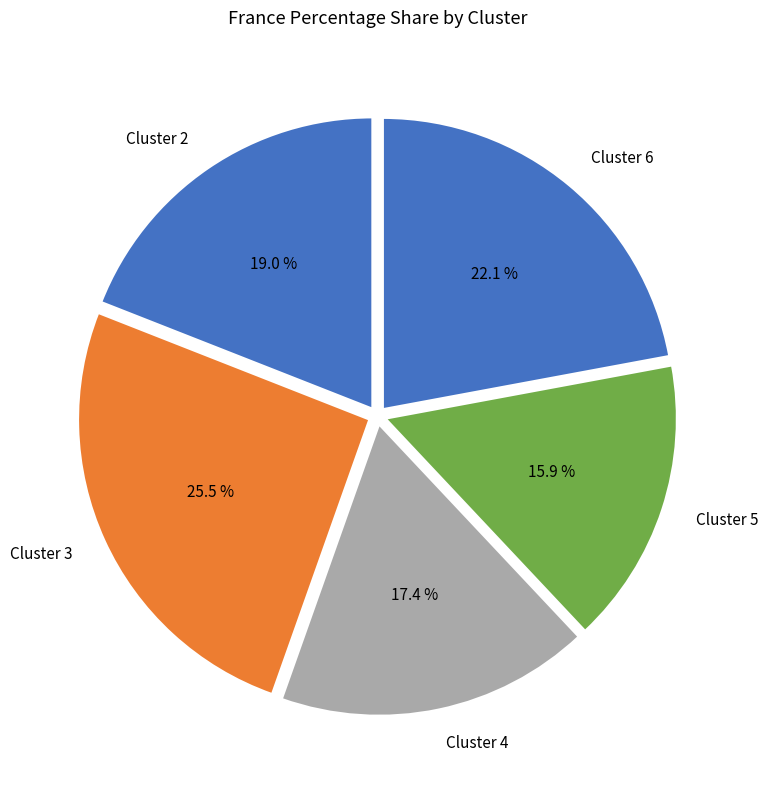

To the nearest percent, what is the difference between the largest and smallest slice percentages?

10%